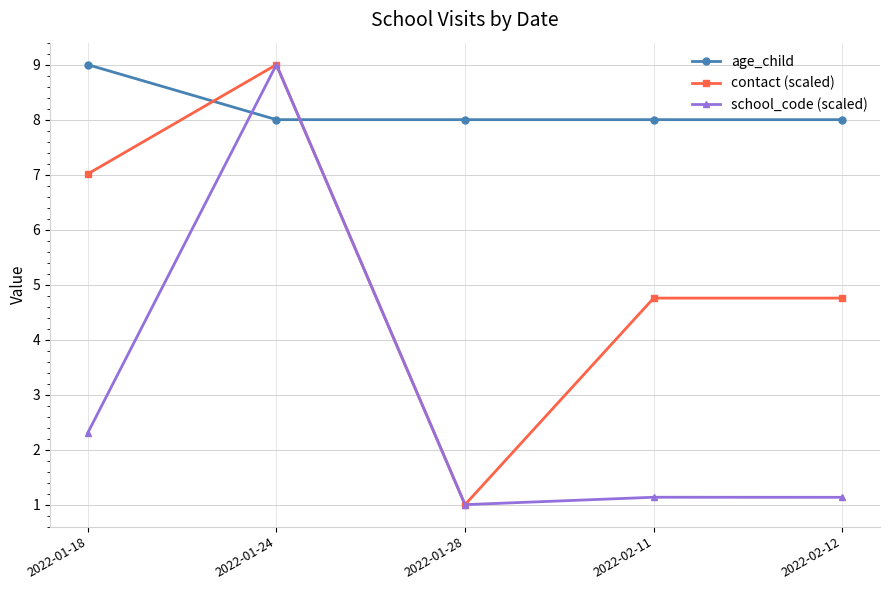

Reading right to left, what are all the values shown in this chart?

age_child: 8.0	8.0	8.0	8.0	9.0
contact (scaled): 4.8	4.8	1.0	9.0	7.0
school_code (scaled): 1.1	1.1	1.0	9.0	2.3